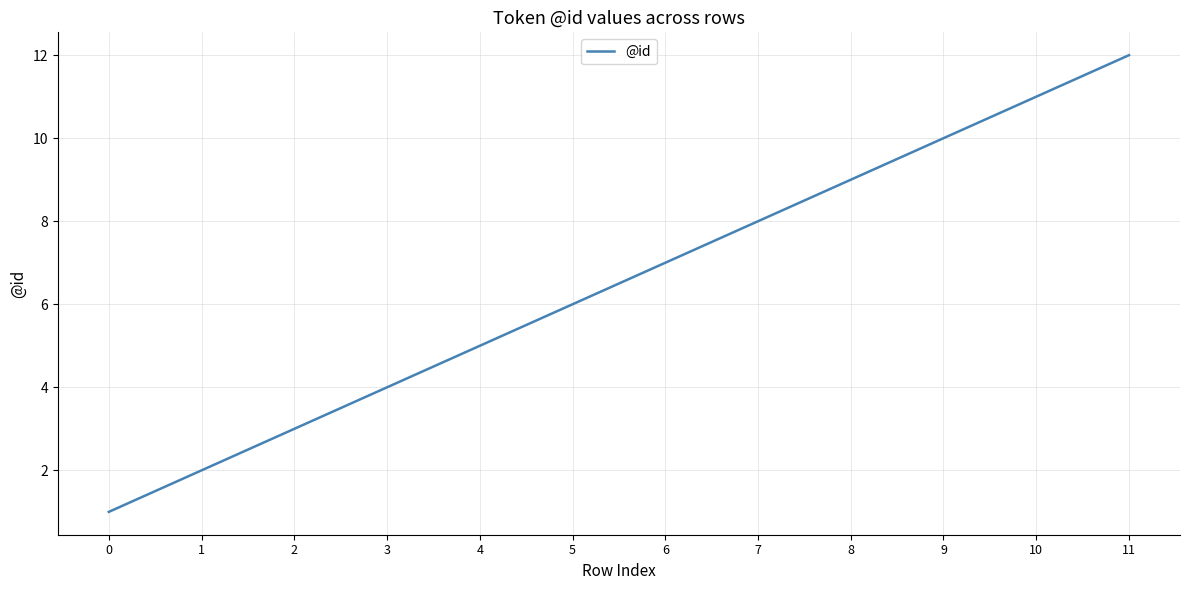

The chart shows a value of 15 at 9. True or false?

False